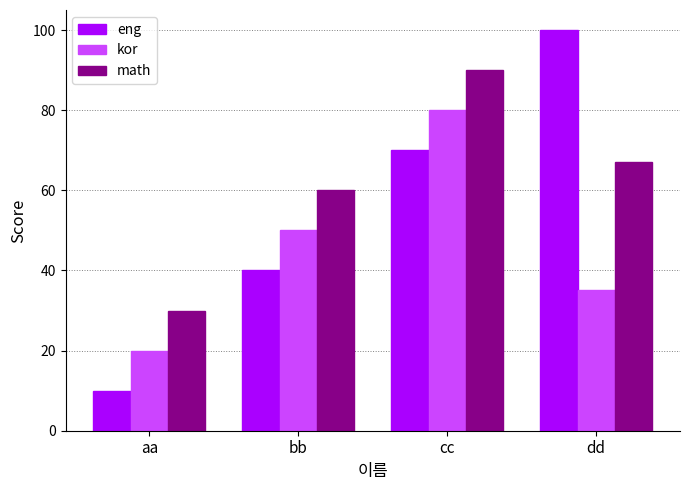

How many groups of bars are there?

4